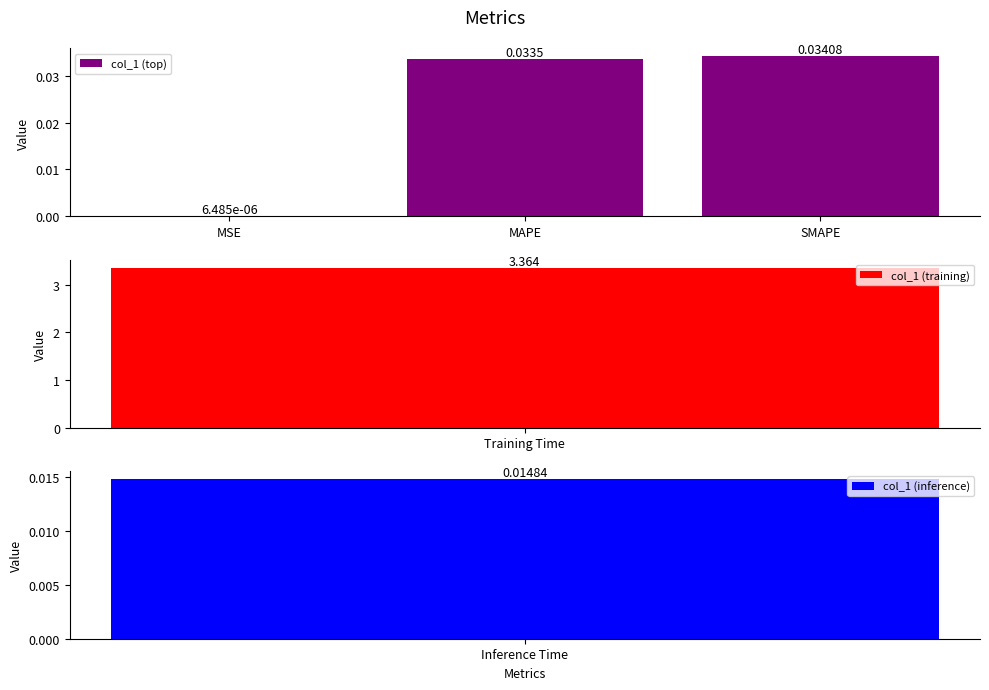

The value at MAPE is 0.0. True or false?

False